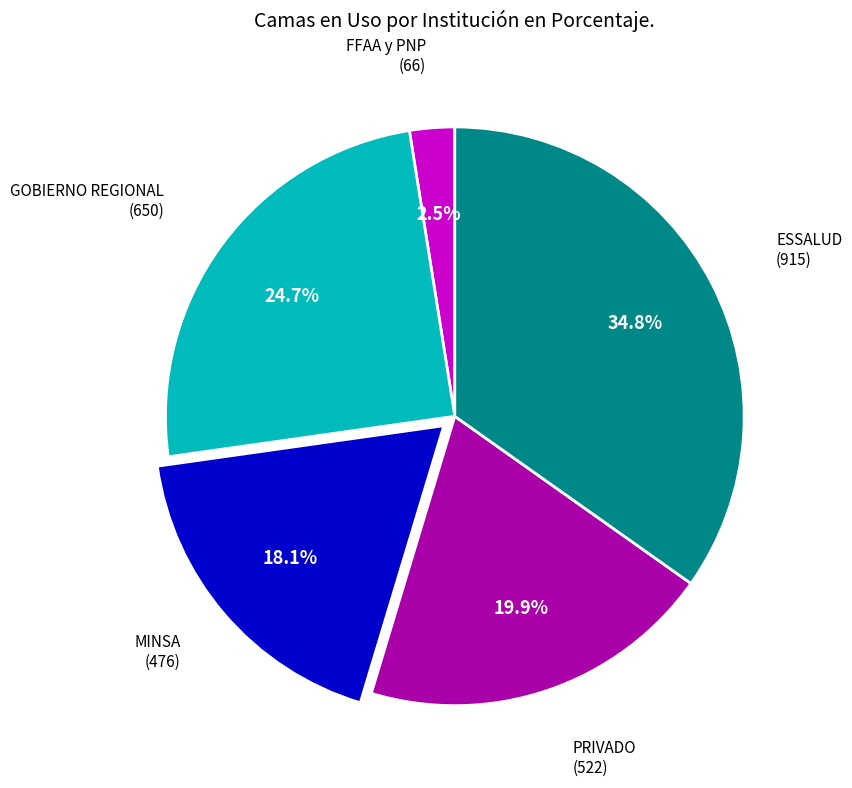

To the nearest percent, what is the average slice percentage?

20%